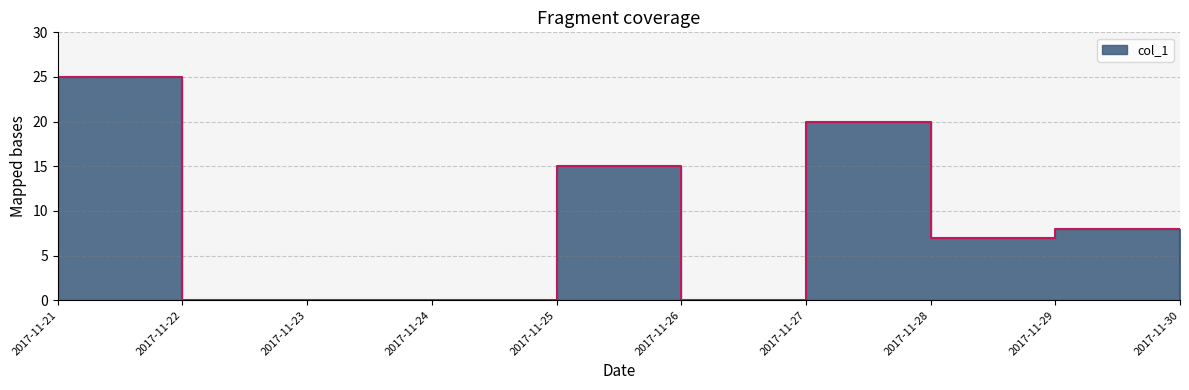

Which label corresponds to the smallest value in the chart?

2017-11-22